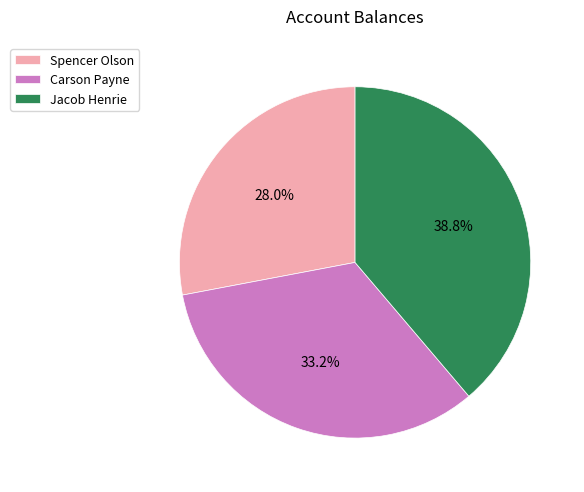

Which has a higher value, Spencer Olson or Carson Payne?

Carson Payne